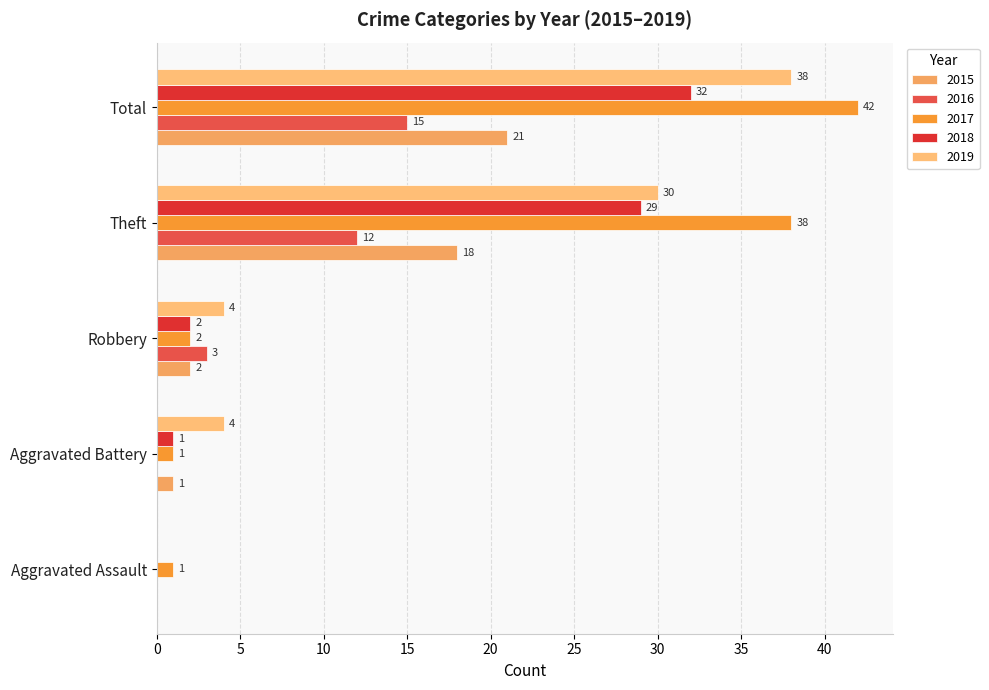

Which series has the largest range (max minus min)?

2017